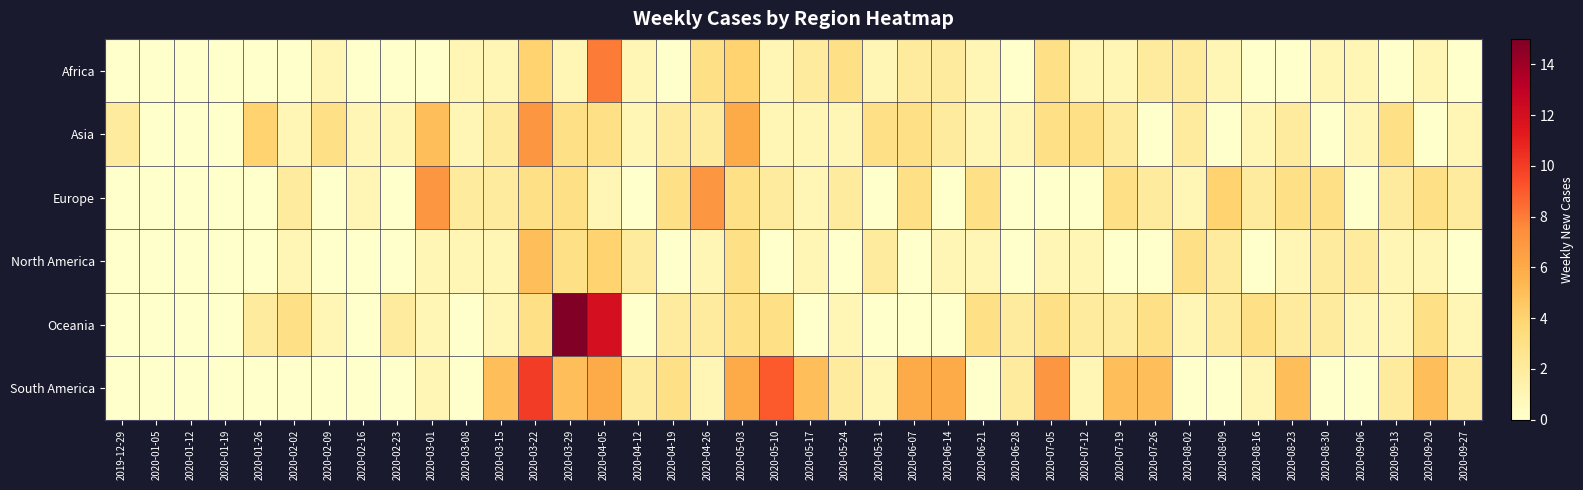

Reading right to left, extract all data points from this chart.

Africa: 2020-09-27=0	2020-09-20=1	2020-09-13=0	2020-09-06=1	2020-08-30=1	2020-08-23=0	2020-08-16=0	2020-08-09=1	2020-08-02=2	2020-07-26=2	2020-07-19=1	2020-07-12=1	2020-07-05=3	2020-06-28=0	2020-06-21=1	2020-06-14=2	2020-06-07=2	2020-05-31=1	2020-05-24=3	2020-05-17=2	2020-05-10=1	2020-05-03=4	2020-04-26=3	2020-04-19=0	2020-04-12=1	2020-04-05=8	2020-03-29=1	2020-03-22=4	2020-03-15=1	2020-03-08=1	2020-03-01=0	2020-02-23=0	2020-02-16=0	2020-02-09=1	2020-02-02=0	2020-01-26=0	2020-01-19=0	2020-01-12=0	2020-01-05=0	2019-12-29=0
Asia: 2020-09-27=1	2020-09-20=0	2020-09-13=3	2020-09-06=1	2020-08-30=0	2020-08-23=2	2020-08-16=1	2020-08-09=0	2020-08-02=2	2020-07-26=0	2020-07-19=2	2020-07-12=3	2020-07-05=3	2020-06-28=1	2020-06-21=1	2020-06-14=2	2020-06-07=3	2020-05-31=3	2020-05-24=1	2020-05-17=1	2020-05-10=1	2020-05-03=6	2020-04-26=2	2020-04-19=2	2020-04-12=1	2020-04-05=3	2020-03-29=3	2020-03-22=7	2020-03-15=2	2020-03-08=1	2020-03-01=5	2020-02-23=1	2020-02-16=1	2020-02-09=3	2020-02-02=1	2020-01-26=4	2020-01-19=0	2020-01-12=0	2020-01-05=0	2019-12-29=2
Europe: 2020-09-27=2	2020-09-20=3	2020-09-13=2	2020-09-06=0	2020-08-30=3	2020-08-23=3	2020-08-16=2	2020-08-09=4	2020-08-02=1	2020-07-26=2	2020-07-19=3	2020-07-12=0	2020-07-05=0	2020-06-28=0	2020-06-21=3	2020-06-14=0	2020-06-07=3	2020-05-31=0	2020-05-24=2	2020-05-17=1	2020-05-10=2	2020-05-03=3	2020-04-26=7	2020-04-19=3	2020-04-12=0	2020-04-05=1	2020-03-29=3	2020-03-22=3	2020-03-15=2	2020-03-08=2	2020-03-01=7	2020-02-23=0	2020-02-16=1	2020-02-09=0	2020-02-02=2	2020-01-26=0	2020-01-19=0	2020-01-12=0	2020-01-05=0	2019-12-29=0
North America: 2020-09-27=0	2020-09-20=1	2020-09-13=1	2020-09-06=2	2020-08-30=2	2020-08-23=1	2020-08-16=0	2020-08-09=2	2020-08-02=3	2020-07-26=0	2020-07-19=0	2020-07-12=1	2020-07-05=1	2020-06-28=0	2020-06-21=1	2020-06-14=1	2020-06-07=0	2020-05-31=2	2020-05-24=0	2020-05-17=1	2020-05-10=0	2020-05-03=3	2020-04-26=1	2020-04-19=0	2020-04-12=2	2020-04-05=4	2020-03-29=3	2020-03-22=5	2020-03-15=1	2020-03-08=1	2020-03-01=1	2020-02-23=0	2020-02-16=0	2020-02-09=0	2020-02-02=1	2020-01-26=0	2020-01-19=0	2020-01-12=0	2020-01-05=0	2019-12-29=0
Oceania: 2020-09-27=1	2020-09-20=3	2020-09-13=1	2020-09-06=1	2020-08-30=2	2020-08-23=2	2020-08-16=3	2020-08-09=2	2020-08-02=1	2020-07-26=3	2020-07-19=2	2020-07-12=2	2020-07-05=3	2020-06-28=2	2020-06-21=3	2020-06-14=0	2020-06-07=0	2020-05-31=0	2020-05-24=1	2020-05-17=0	2020-05-10=3	2020-05-03=3	2020-04-26=2	2020-04-19=2	2020-04-12=0	2020-04-05=12	2020-03-29=15	2020-03-22=3	2020-03-15=1	2020-03-08=0	2020-03-01=1	2020-02-23=2	2020-02-16=0	2020-02-09=1	2020-02-02=3	2020-01-26=2	2020-01-19=0	2020-01-12=0	2020-01-05=0	2019-12-29=0
South America: 2020-09-27=2	2020-09-20=5	2020-09-13=2	2020-09-06=0	2020-08-30=0	2020-08-23=5	2020-08-16=1	2020-08-09=0	2020-08-02=0	2020-07-26=5	2020-07-19=5	2020-07-12=1	2020-07-05=7	2020-06-28=2	2020-06-21=0	2020-06-14=6	2020-06-07=6	2020-05-31=1	2020-05-24=2	2020-05-17=5	2020-05-10=9	2020-05-03=6	2020-04-26=1	2020-04-19=3	2020-04-12=2	2020-04-05=6	2020-03-29=5	2020-03-22=10	2020-03-15=5	2020-03-08=0	2020-03-01=1	2020-02-23=0	2020-02-16=0	2020-02-09=0	2020-02-02=0	2020-01-26=0	2020-01-19=0	2020-01-12=0	2020-01-05=0	2019-12-29=0